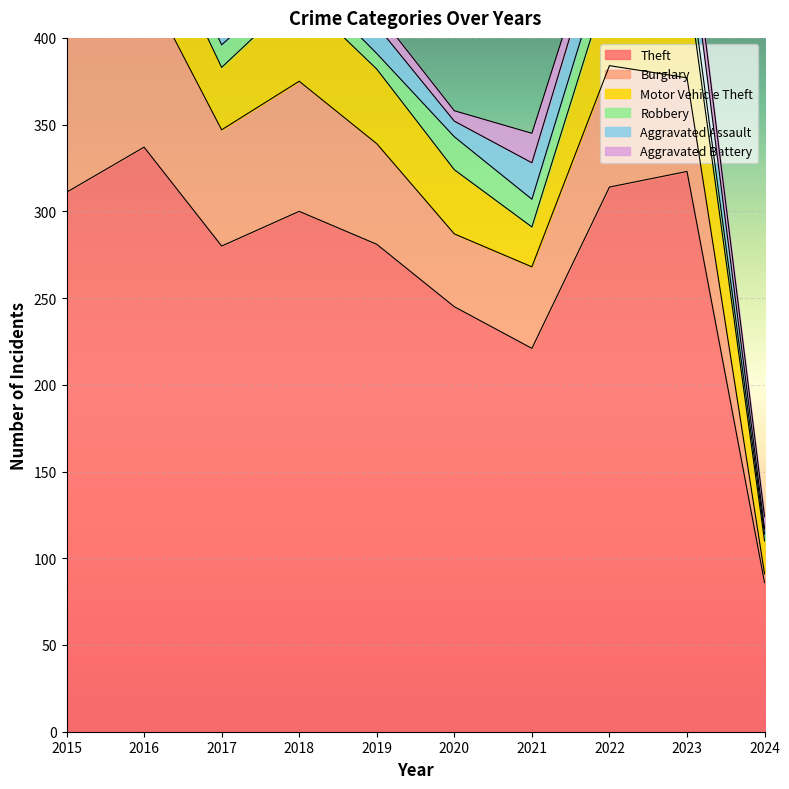

At which label does Burglary reach its minimum?

2024